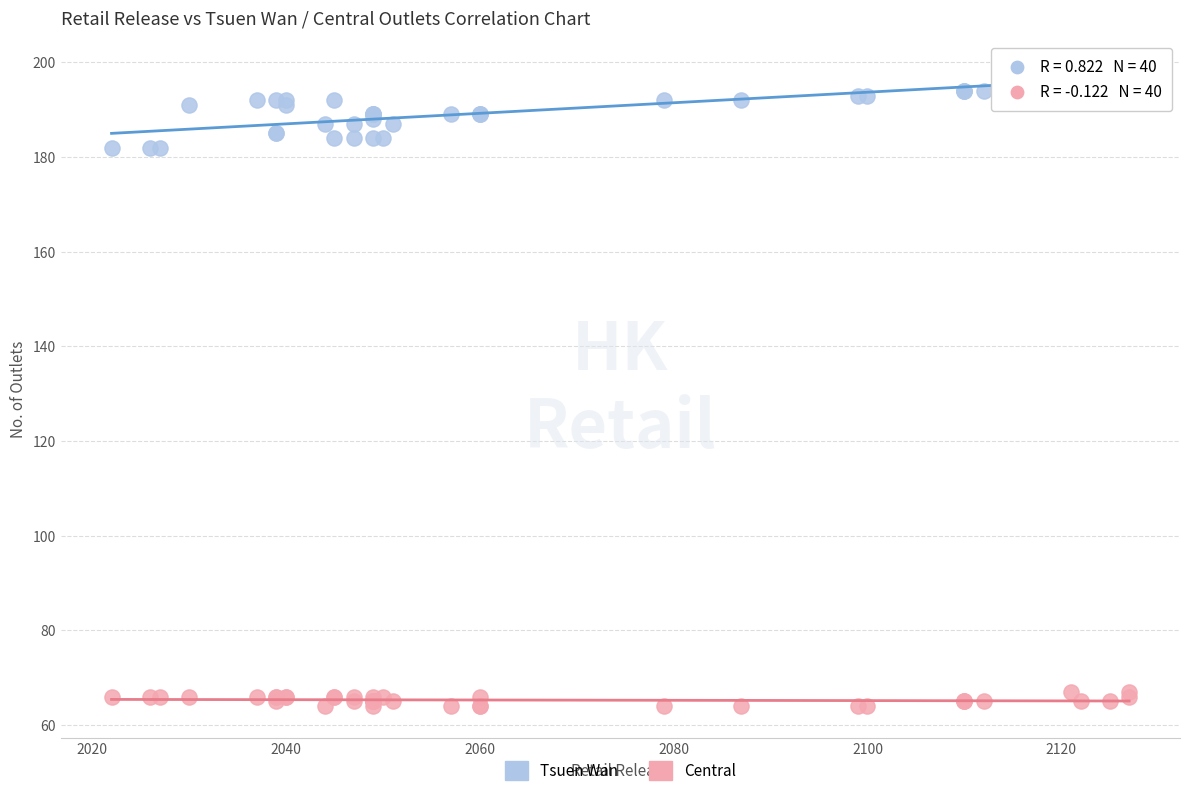

What are all the series names shown in the legend?

Tsuen Wan, Central